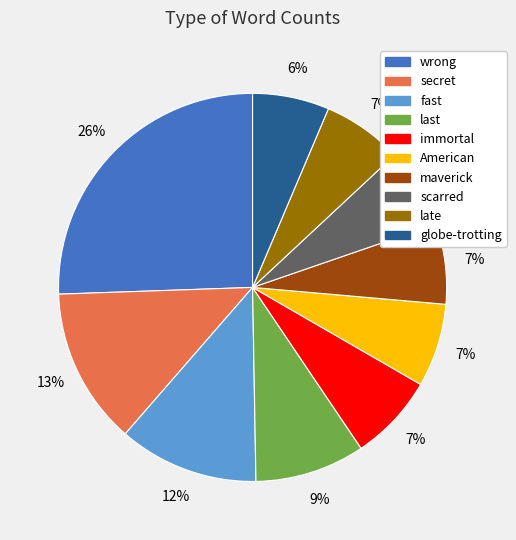

Does any single category account for the majority?

No